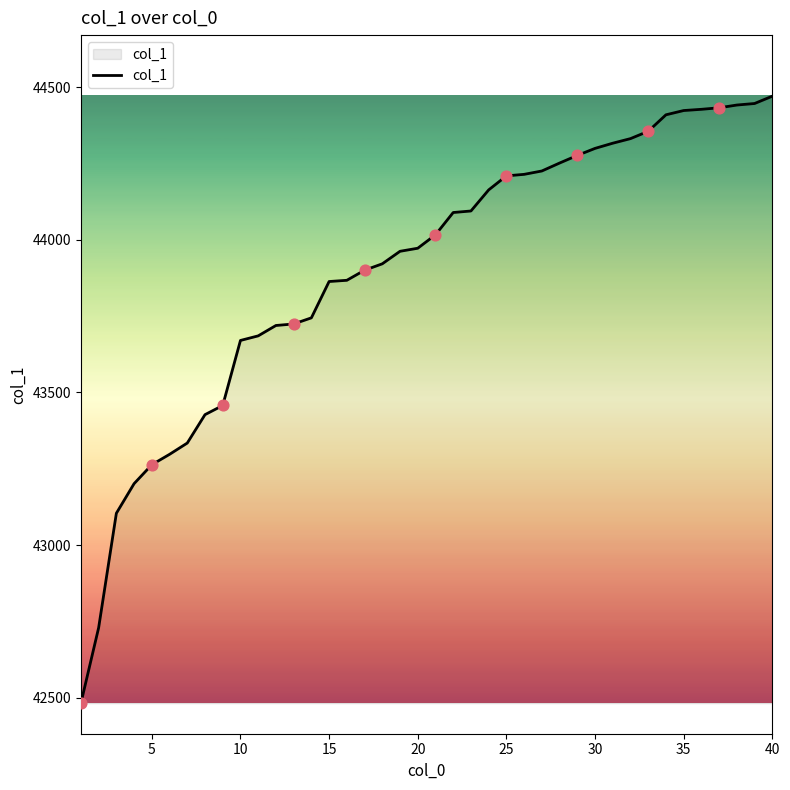

What is the smallest value displayed?

42482